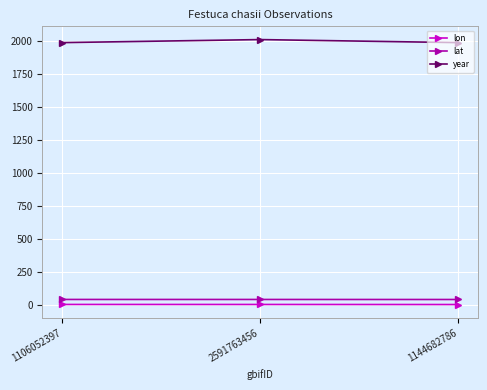

Rank the series at 1106052397 from lowest to highest value.

lon, lat, year